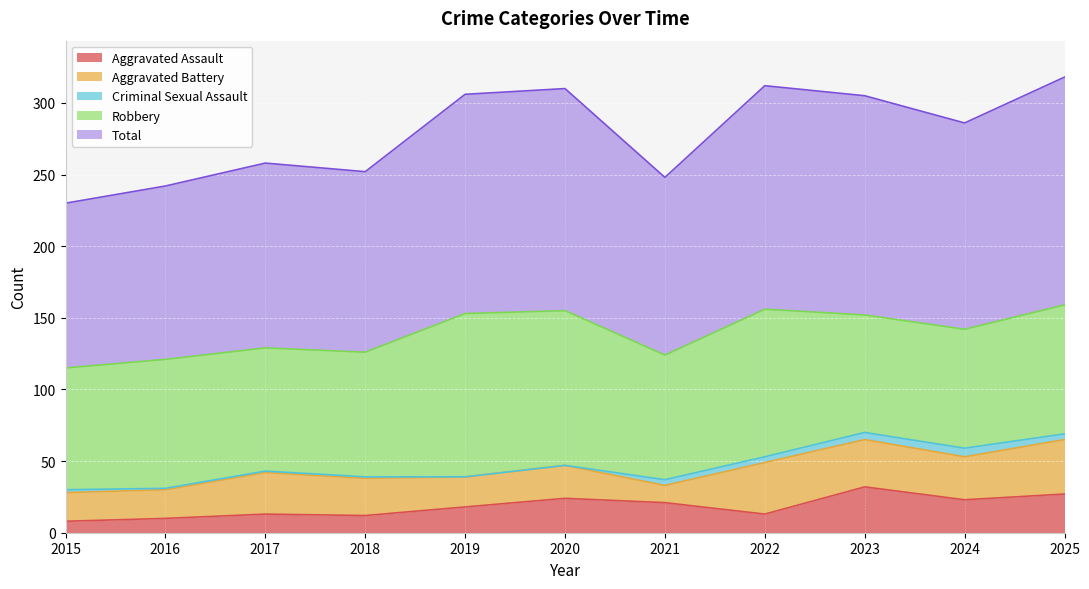

Which series changed the most between 2016 and 2024?

Total